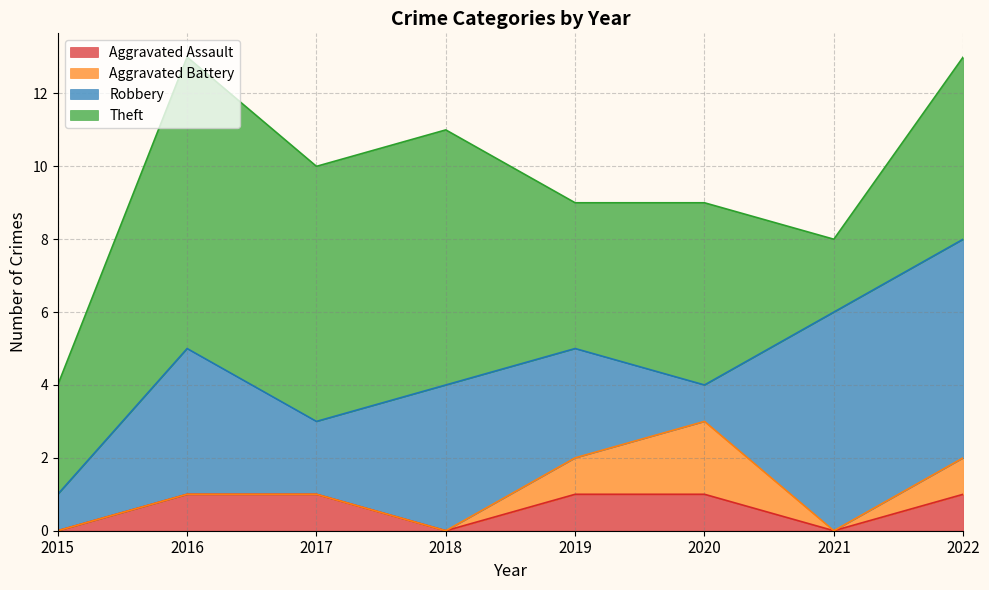

Where is Aggravated Battery nearest to the value 1?

2019